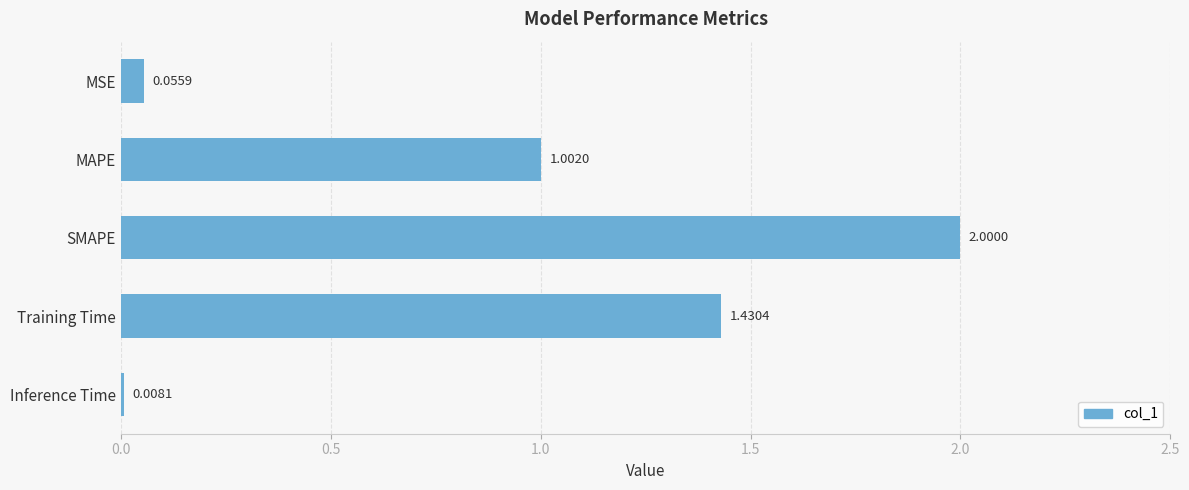

What is the average value?

0.9